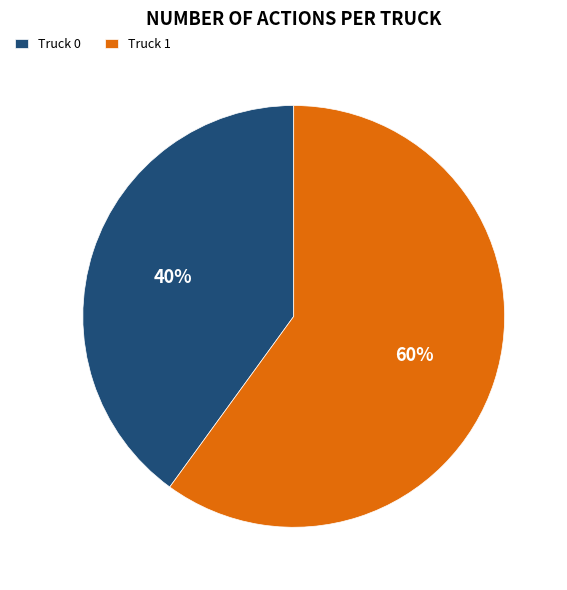

Count the number of slices in the pie.

2